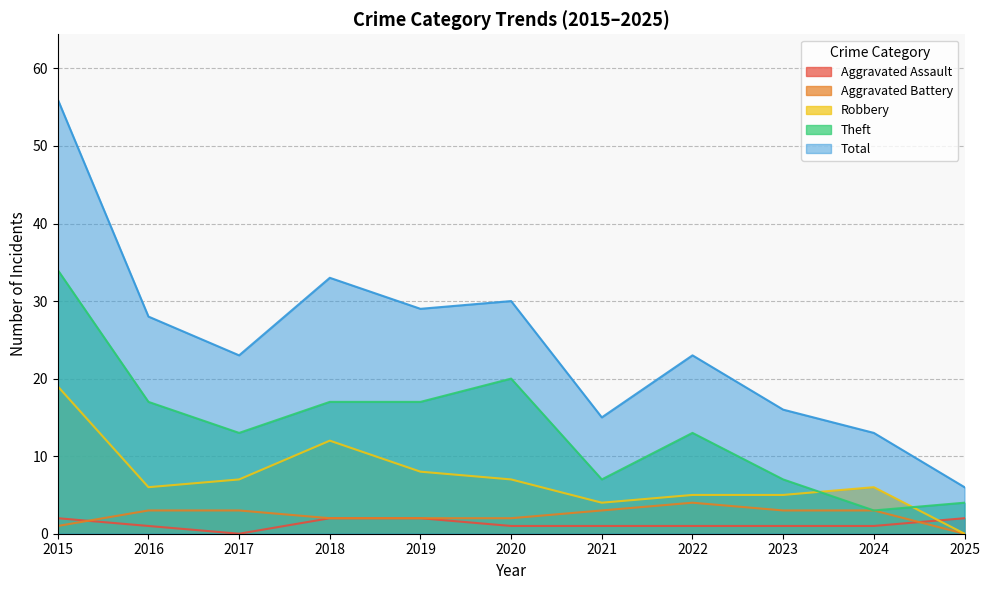

Reading left to right, extract all data points from this chart.

Aggravated Assault: 2015=2	2016=1	2017=0	2018=2	2019=2	2020=1	2021=1	2022=1	2023=1	2024=1	2025=2
Aggravated Battery: 2015=1	2016=3	2017=3	2018=2	2019=2	2020=2	2021=3	2022=4	2023=3	2024=3	2025=0
Robbery: 2015=19	2016=6	2017=7	2018=12	2019=8	2020=7	2021=4	2022=5	2023=5	2024=6	2025=0
Theft: 2015=34	2016=17	2017=13	2018=17	2019=17	2020=20	2021=7	2022=13	2023=7	2024=3	2025=4
Total: 2015=56	2016=28	2017=23	2018=33	2019=29	2020=30	2021=15	2022=23	2023=16	2024=13	2025=6